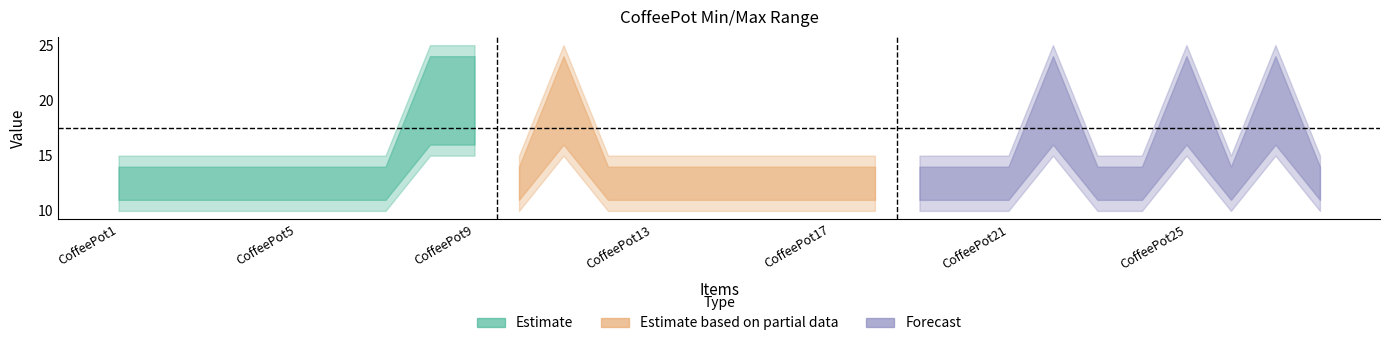

At which category is the sum across all series the highest?

CoffeePot8